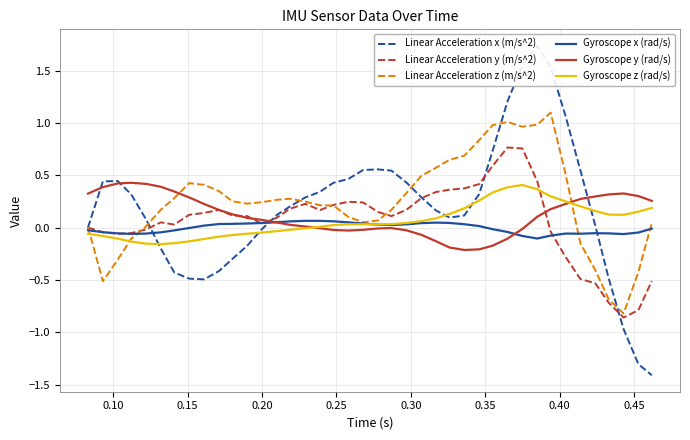

What is the smallest value displayed?

-1.4